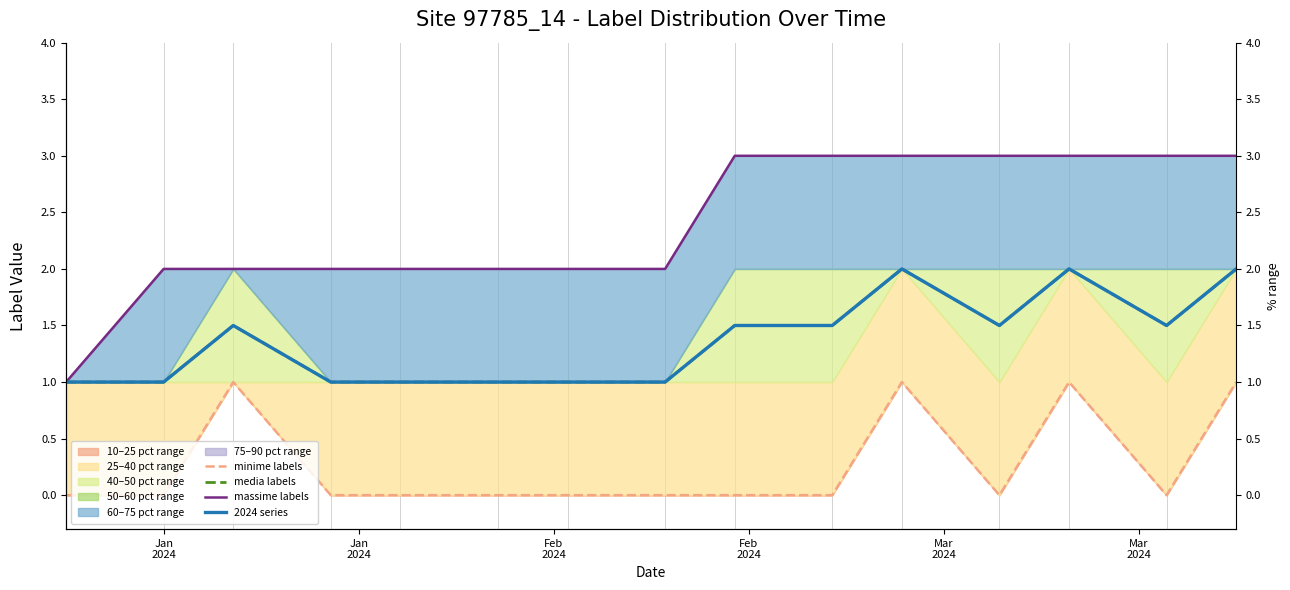

At how many categories does at least one series exceed 2?

7